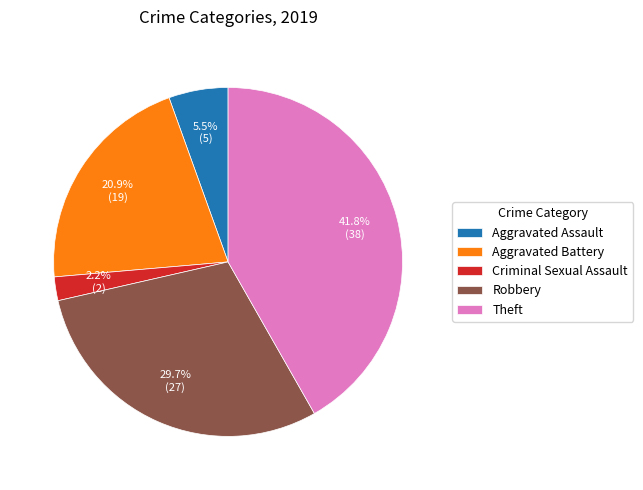

Is it true that Aggravated Battery is 35% of the pie?

False